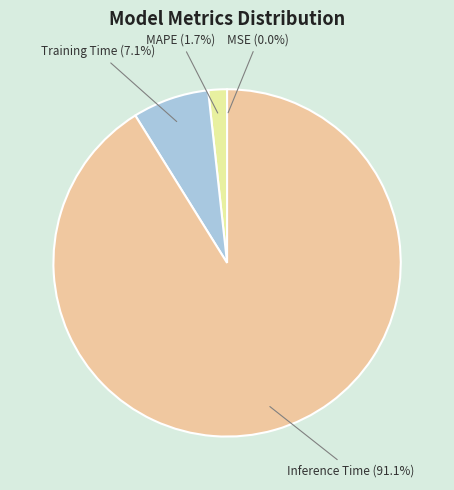

Combined, do Training Time and MAPE account for over 50%?

No